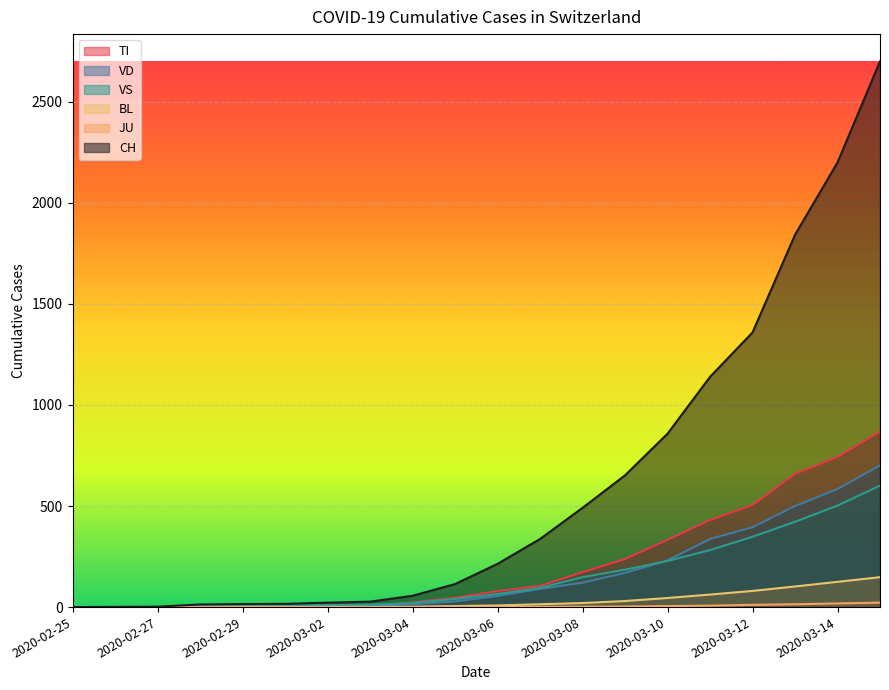

Reading right to left, what are all the values shown in this chart?

CH: 2700	2200	1842	1359	1139	858	652	491	337	214	114	56	27	22	16	15	13	2	1	0
TI: 868	743	659	505	431	333	238	173	105	79	46	23	0	0	0	0	0	0	0	0
VD: 701	584	500	395	337	231	169	121	90	55	28	14	8	6	4	4	4	0	0	0
VS: 601	502	422	348	282	228	185	148	95	65	40	20	12	10	7	6	6	0	0	0
BL: 148	125	102	80	62	45	30	20	14	8	5	2	1	1	1	1	0	0	0	0
JU: 22	18	14	11	7	5	3	2	1	0	0	0	0	0	0	0	0	0	0	0